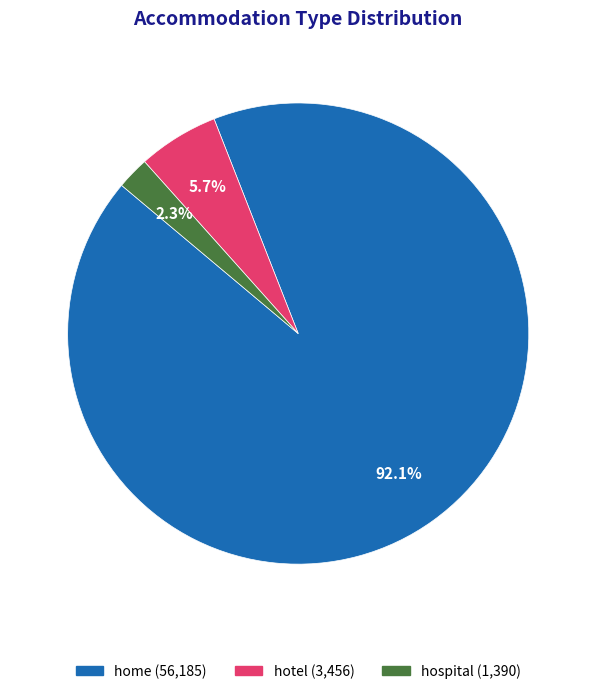

Is hotel the majority of the pie?

No